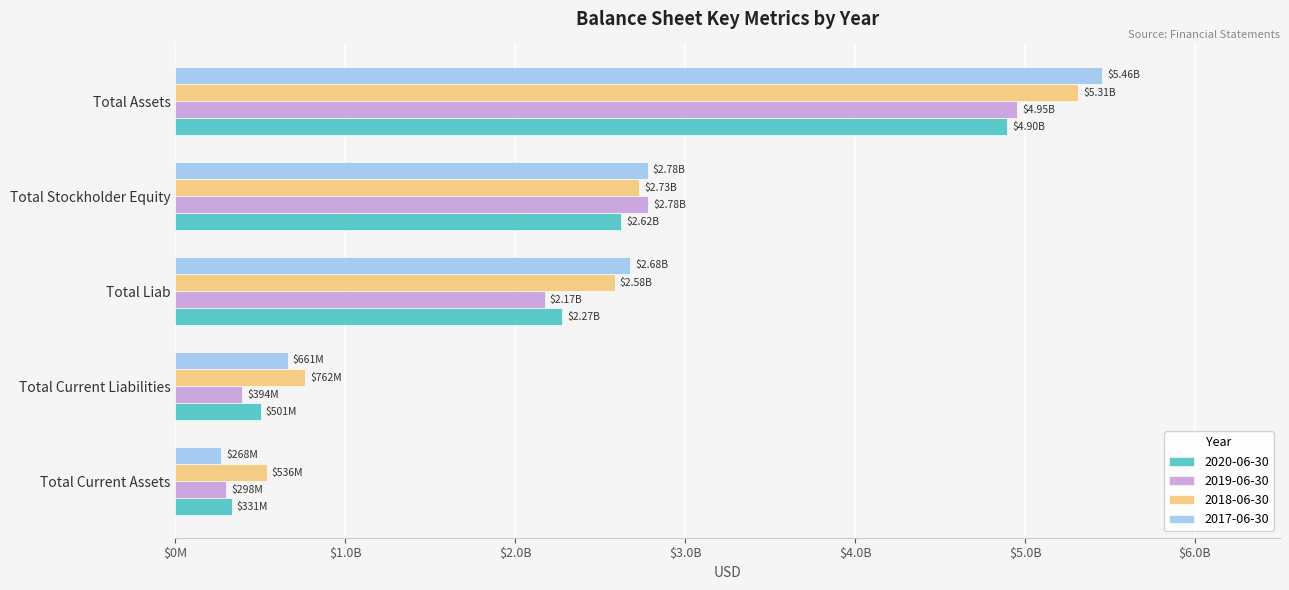

The value of 2020-06-30 at Total Assets is 4896000000. True or false?

True